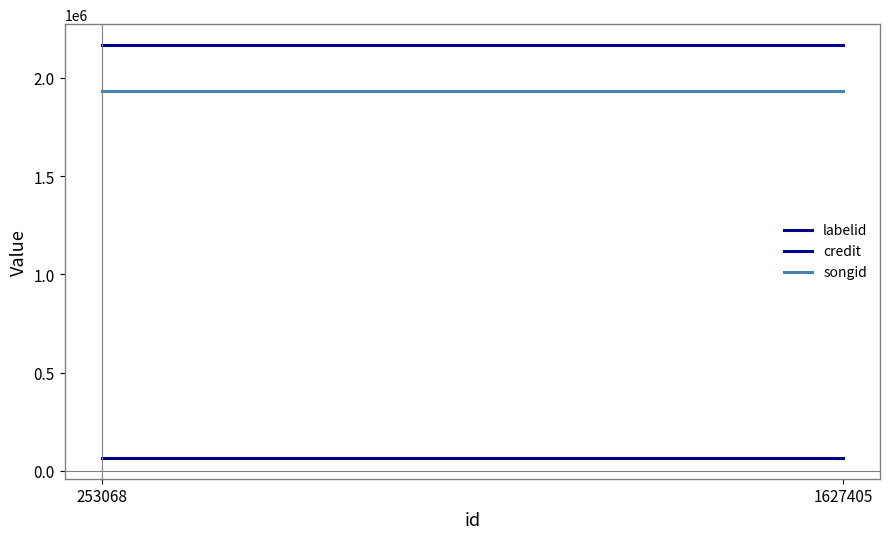

Is the value of labelid at 1627405 greater than the value of songid at 253068?

No